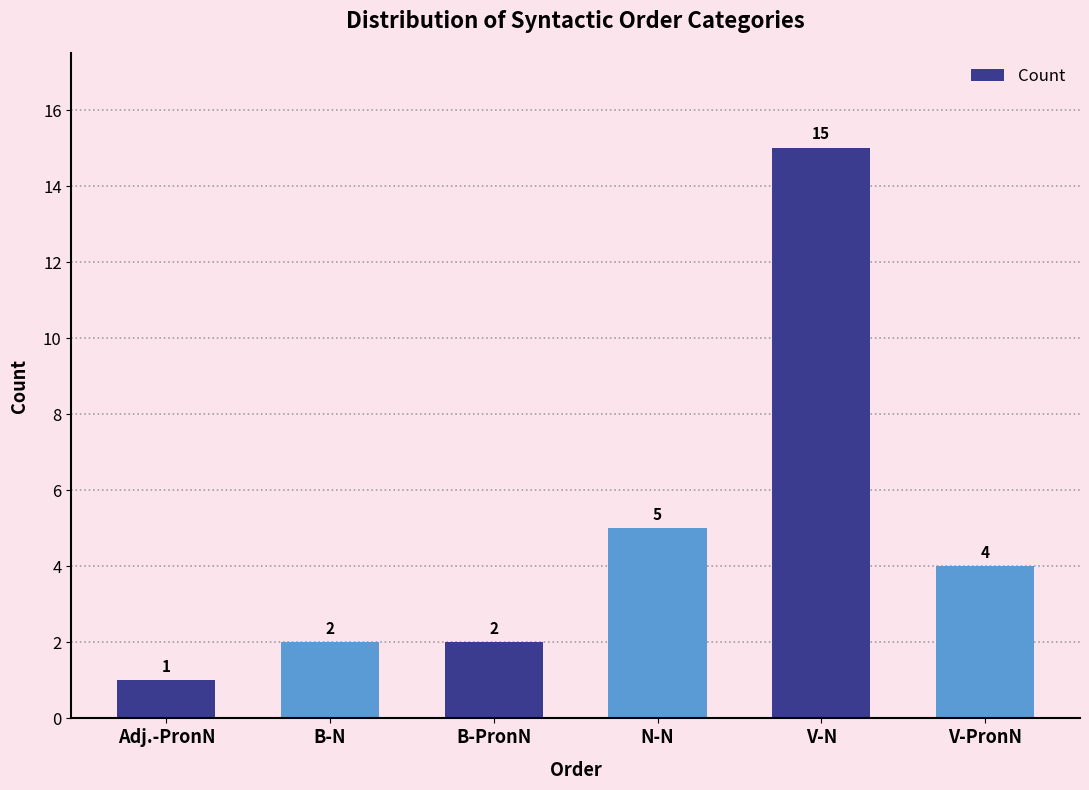

Reading right to left, list all the values displayed in this chart.

V-PronN=4	V-N=15	N-N=5	B-PronN=2	B-N=2	Adj.-PronN=1